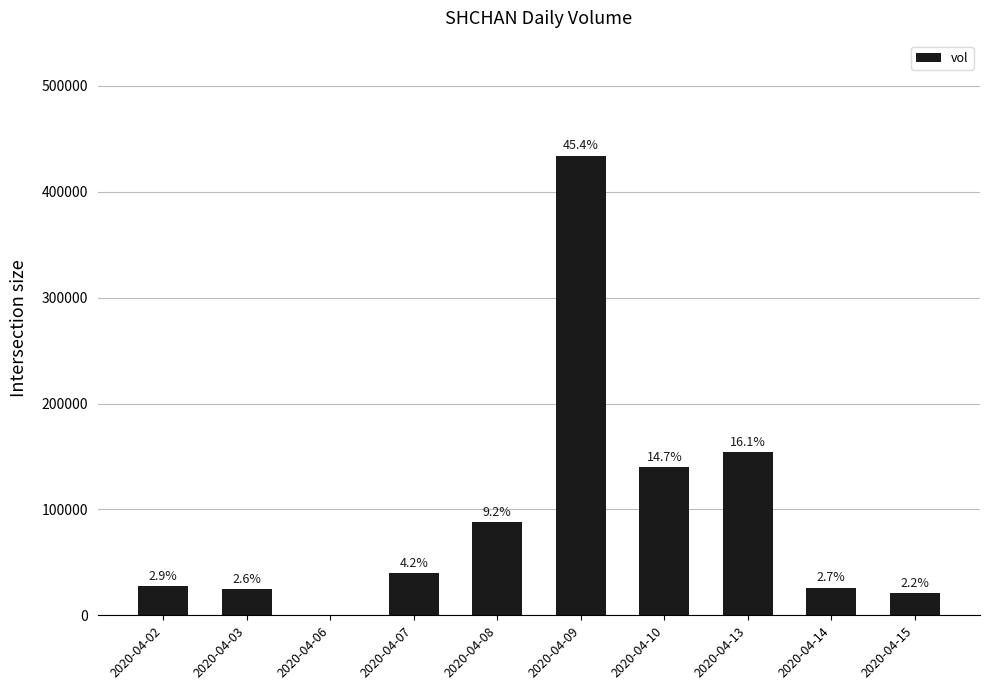

Which has a higher value, 2020-04-14 or 2020-04-15?

2020-04-14